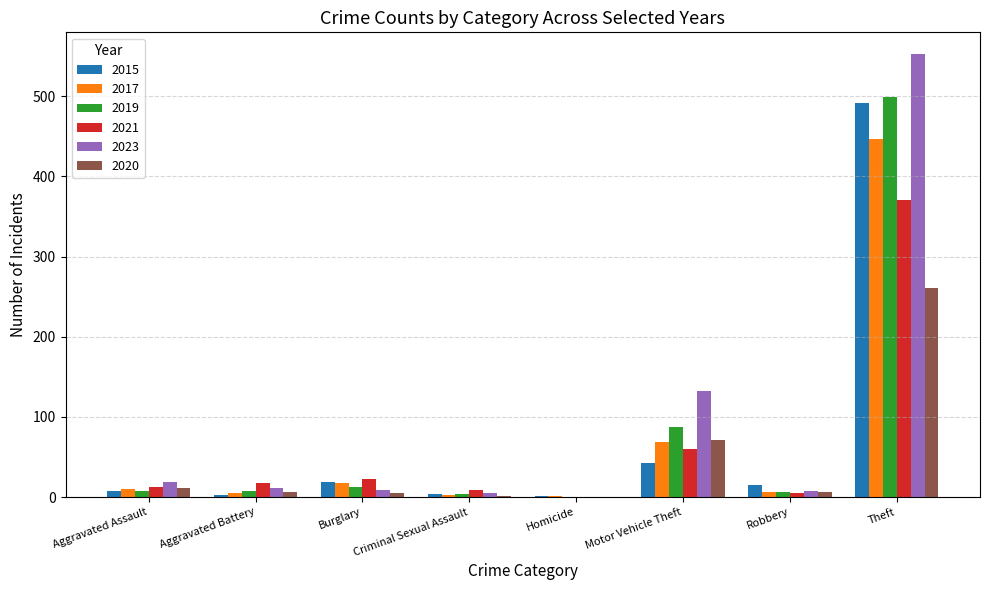

At which category is the sum across all series the highest?

Theft